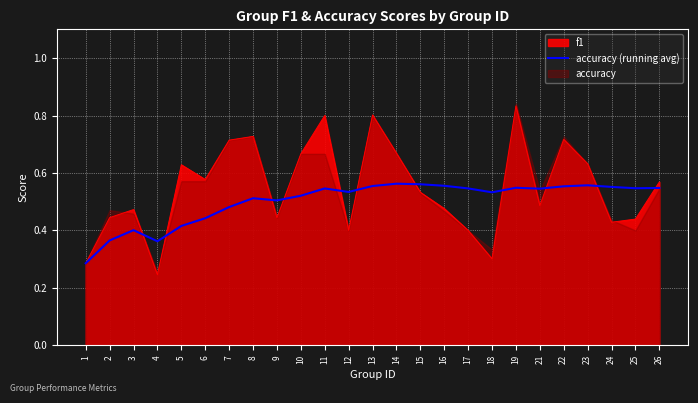

What is the change in value from 6 to 8?

+0.1